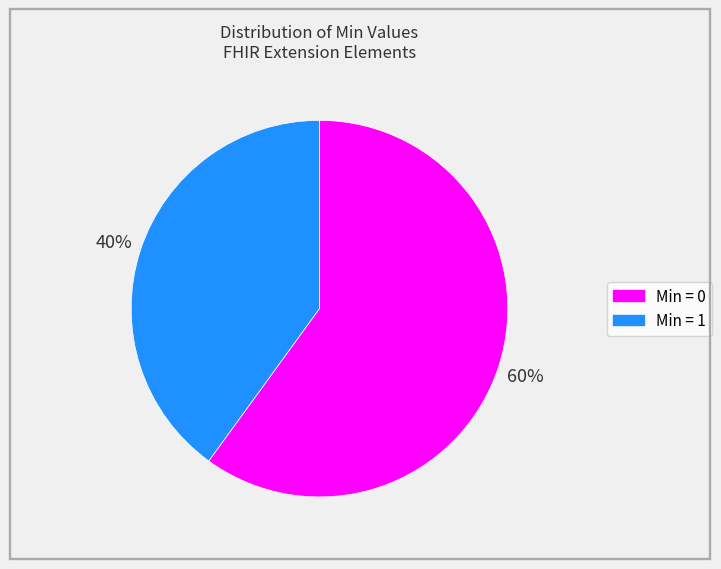

Is there any slice that represents more than half of the pie?

Yes